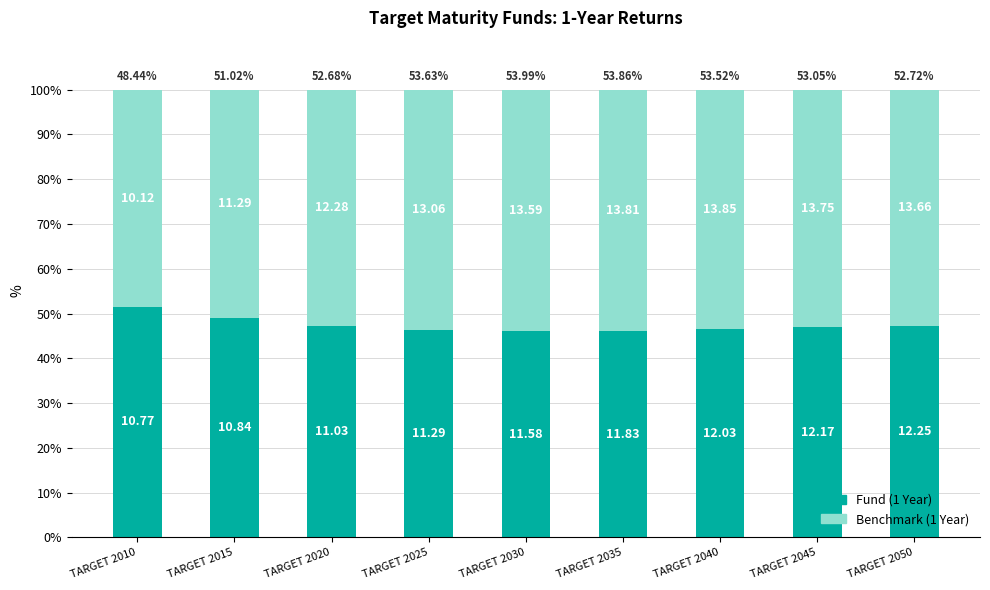

What are all the series names shown in the legend?

Fund (1 Year), Benchmark (1 Year)